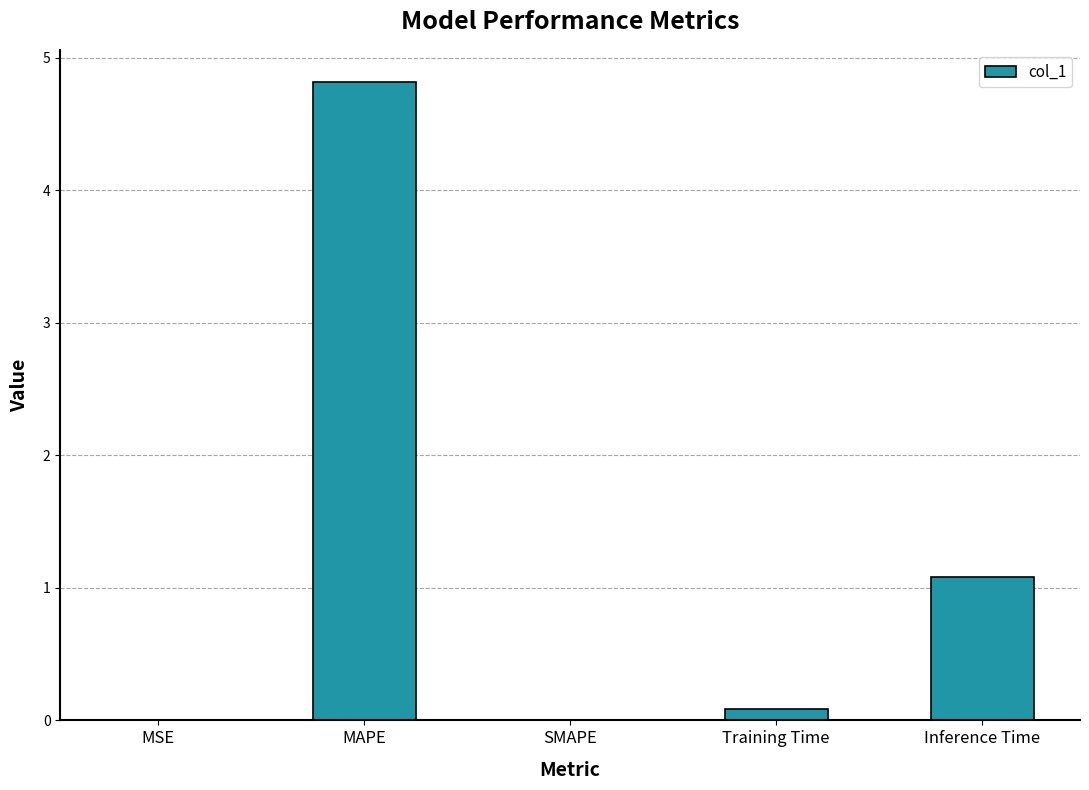

Where is the data nearest to the value 2?

Inference Time